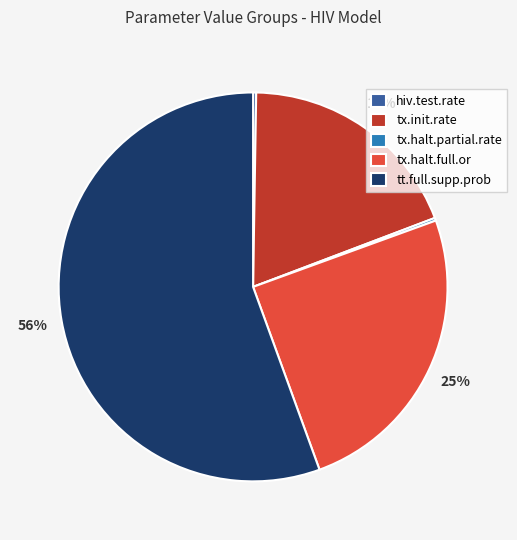

Between tt.full.supp.prob and tx.init.rate, which is larger?

tt.full.supp.prob